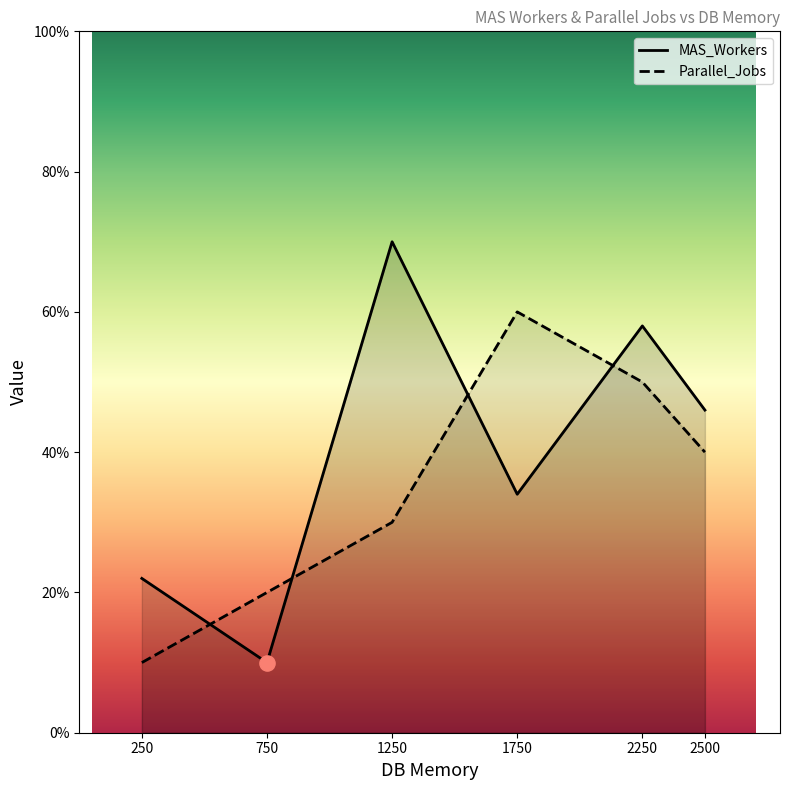

Which series has the largest total across all categories?

MAS_Workers